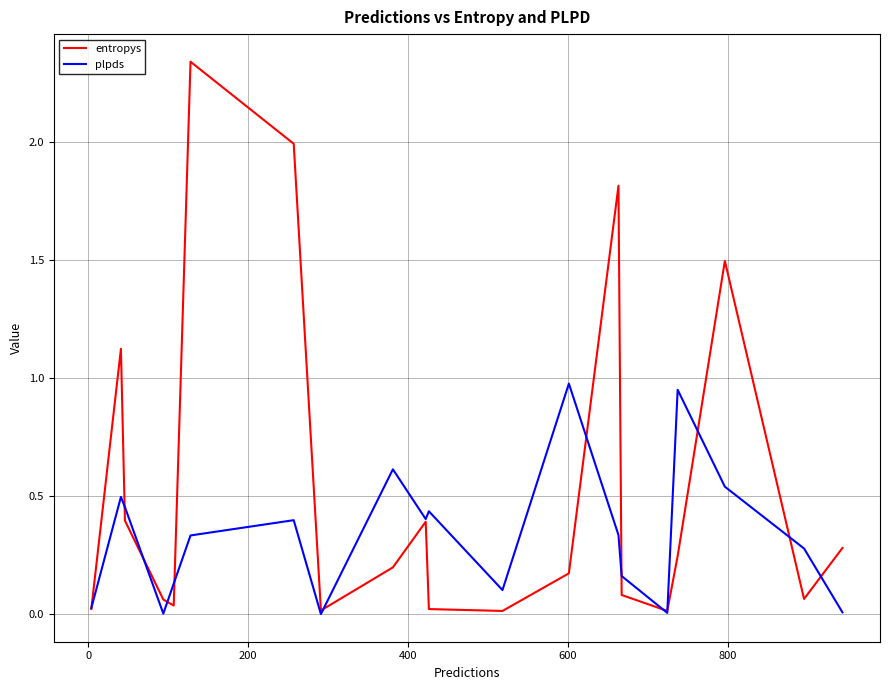

How many lines are shown in the chart?

2